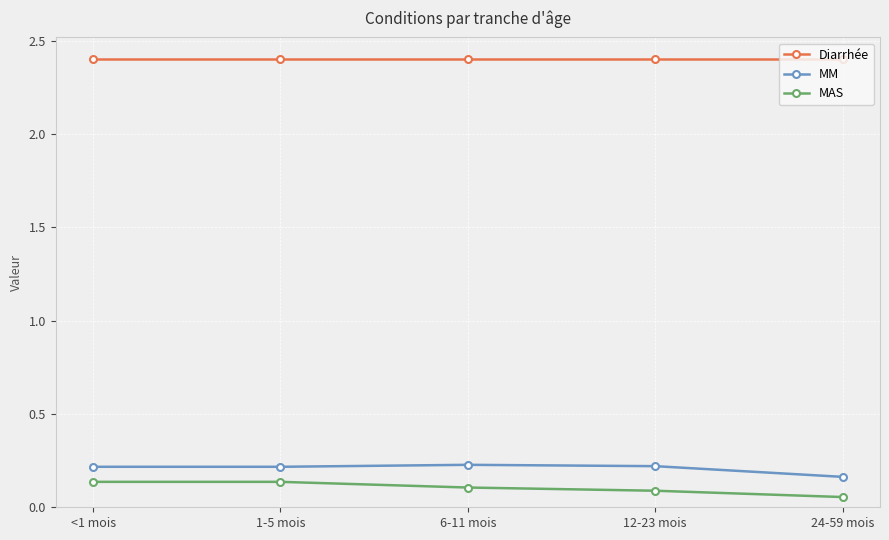

What is the label of the 4th point from the right?

1-5 mois